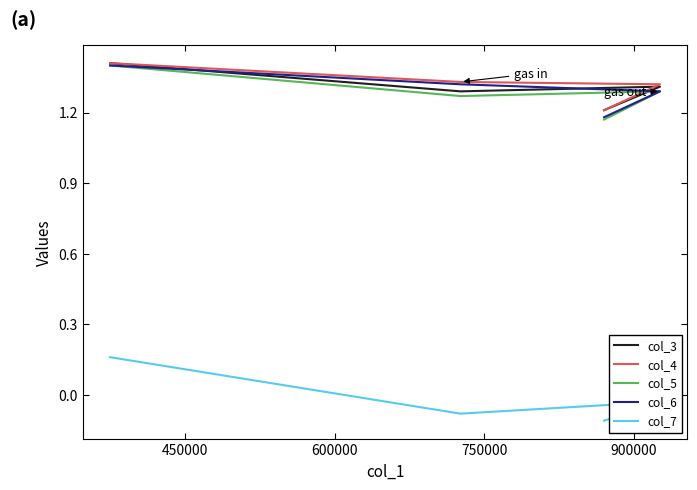

True or false: col_5 and col_4 cross at least once.

False